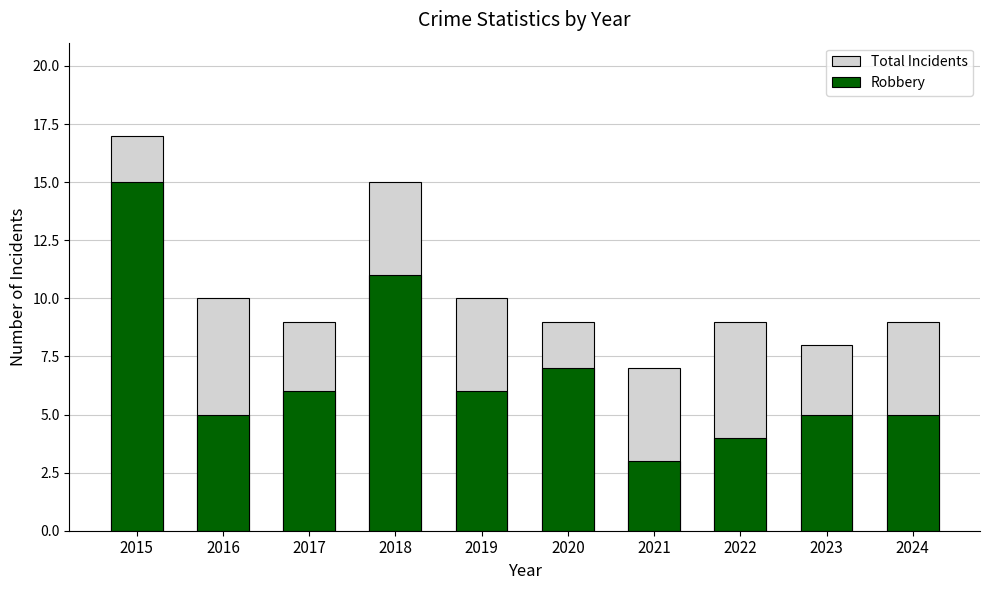

Reading left to right, what are all the values shown in this chart?

Total Incidents: 2015=17	2016=10	2017=9	2018=15	2019=10	2020=9	2021=7	2022=9	2023=8	2024=9
Robbery: 2015=15	2016=5	2017=6	2018=11	2019=6	2020=7	2021=3	2022=4	2023=5	2024=5